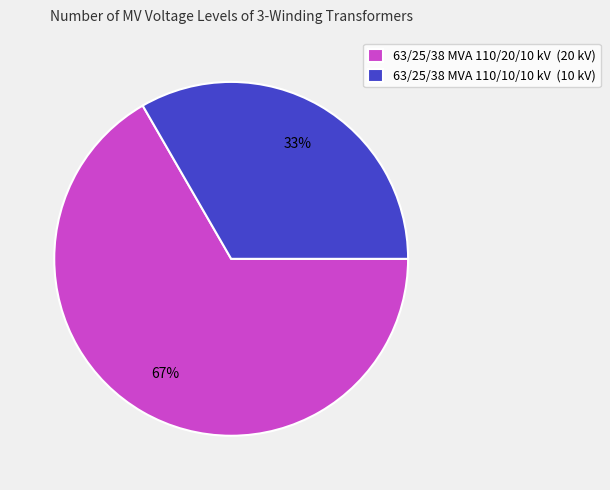

What percentage is the 63/25/38 MVA 110/20/10 kV slice, to the nearest percent?

67%